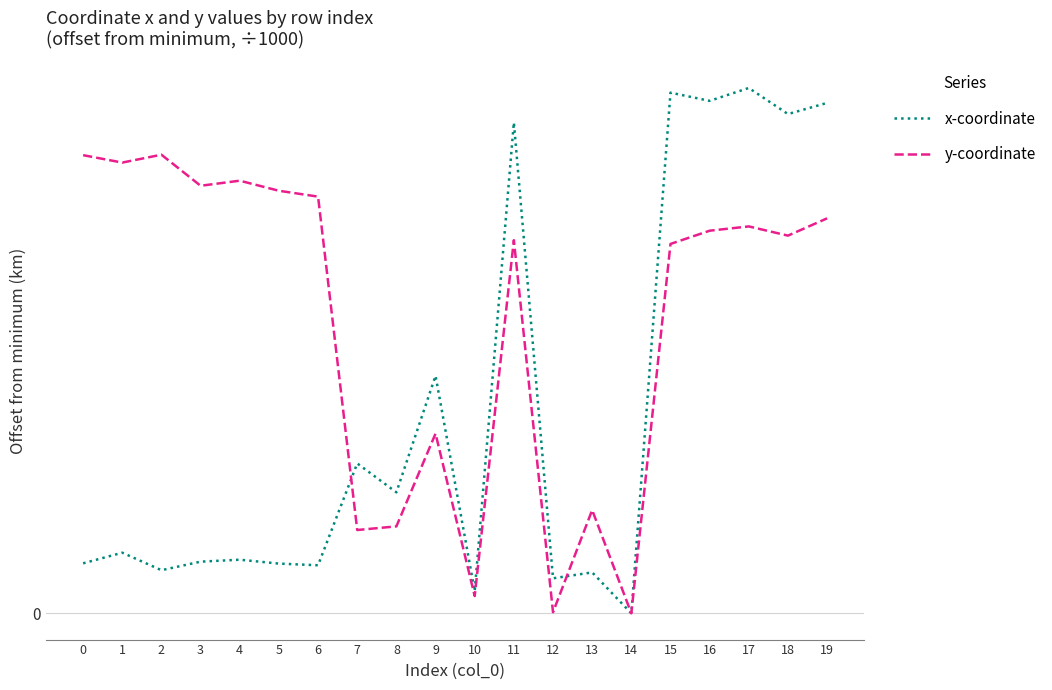

Does the chart have visible grid lines?

Yes